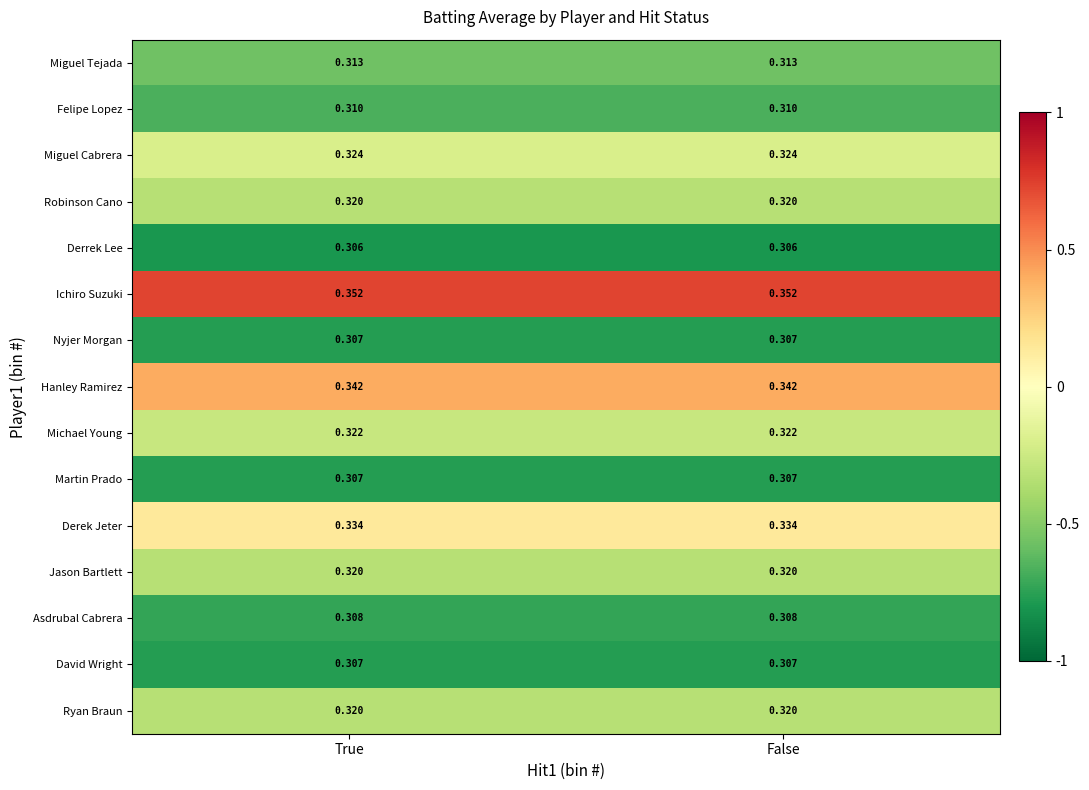

Is the value of Asdrubal Cabrera at False greater than the value of David Wright at False?

Yes